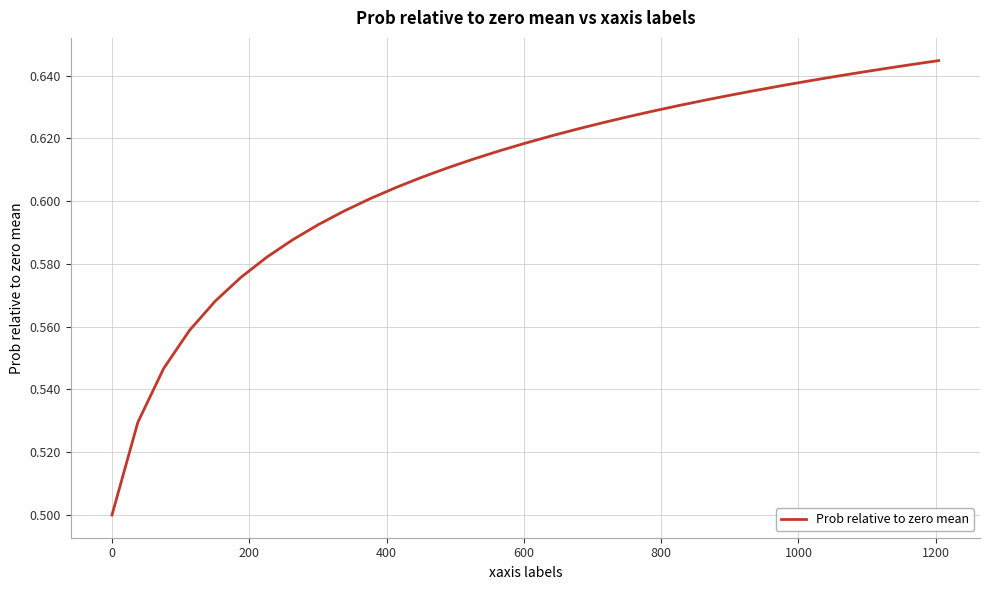

What is the maximum value shown in the chart?

0.6